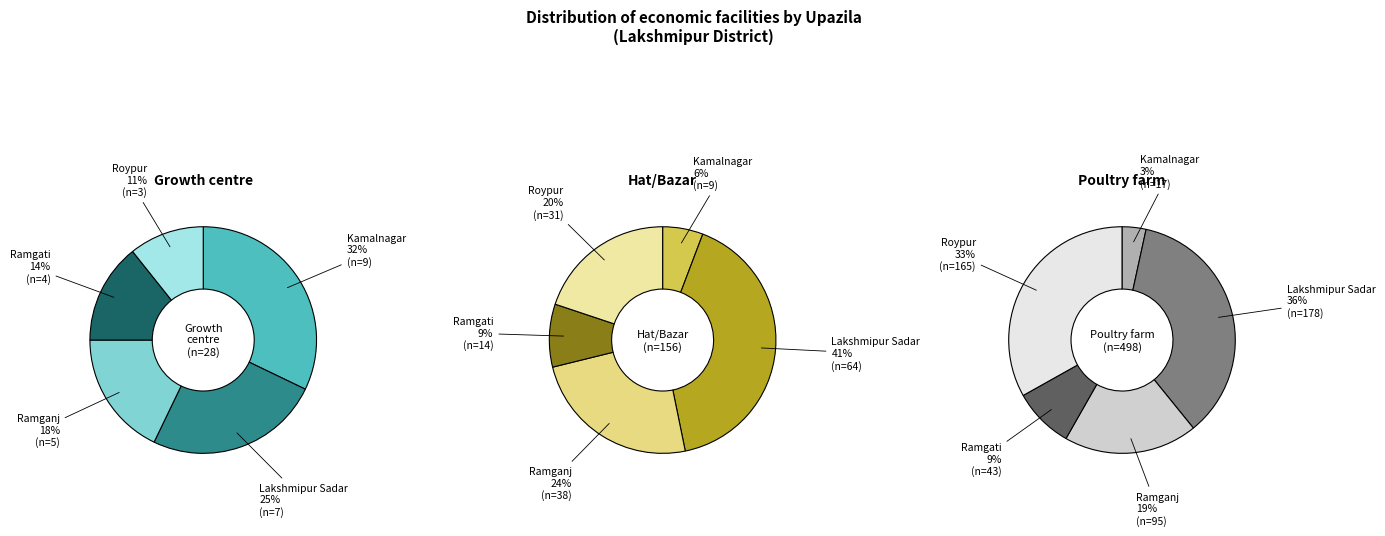

Combined, what portion of the pie is Kamalnagar and Lakshmipur Sadar?

57.1%